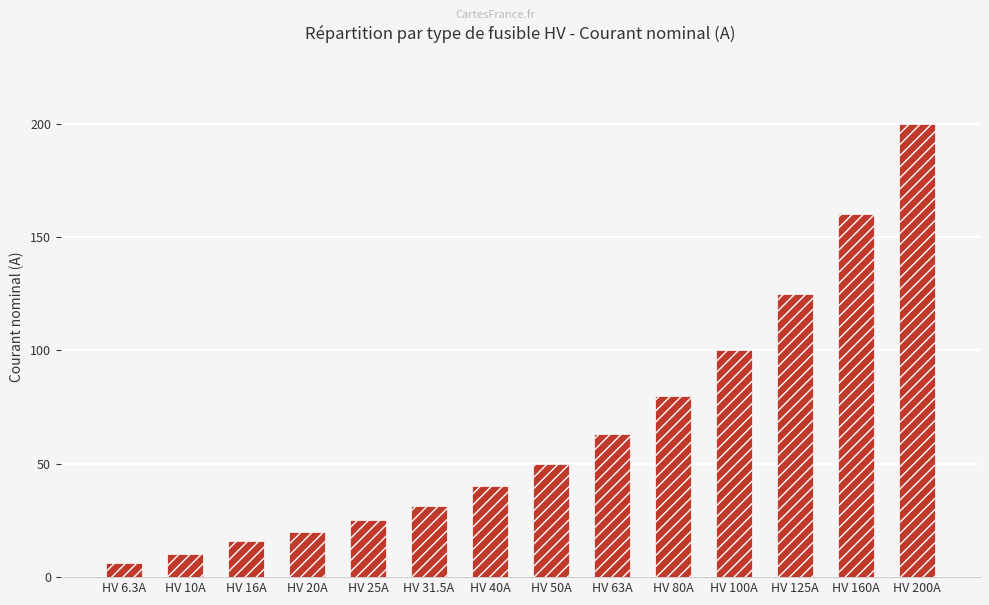

List the labels in order of value, largest first.

HV 200A, HV 160A, HV 125A, HV 100A, HV 80A, HV 63A, HV 50A, HV 40A, HV 31.5A, HV 25A, HV 20A, HV 16A, HV 10A, HV 6.3A